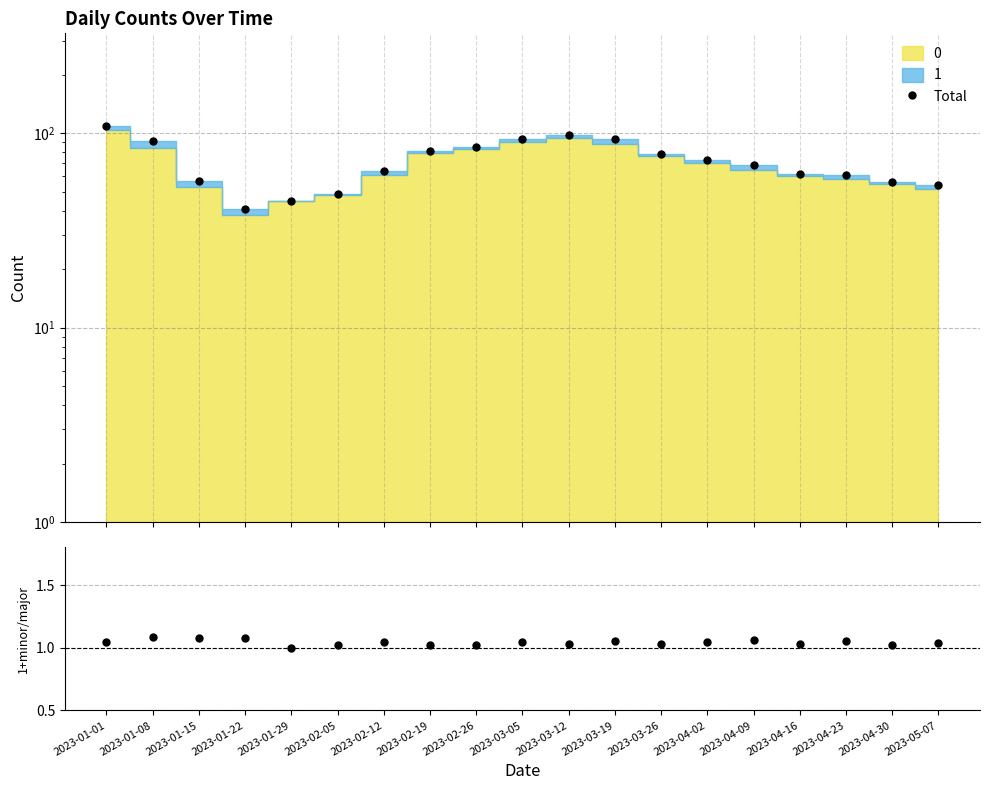

What is the difference between the second highest and second lowest values in the ratio series?

0.1